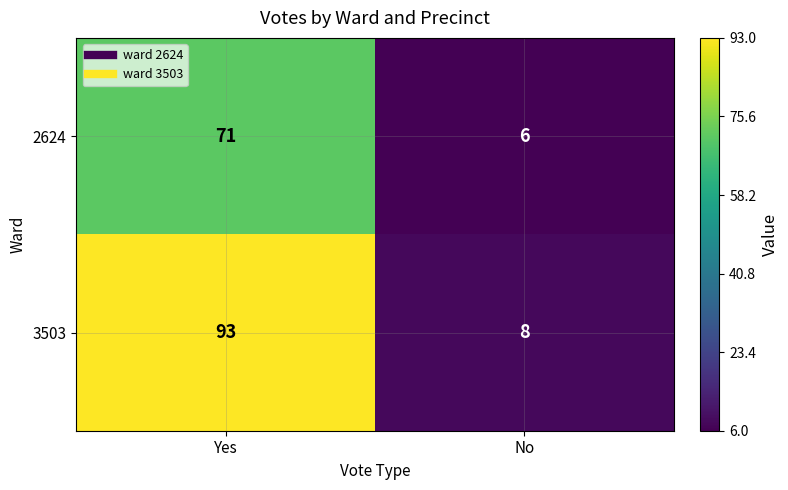

Reading left to right, what are all the values shown in this chart?

2624: Yes=71	No=6
3503: Yes=93	No=8